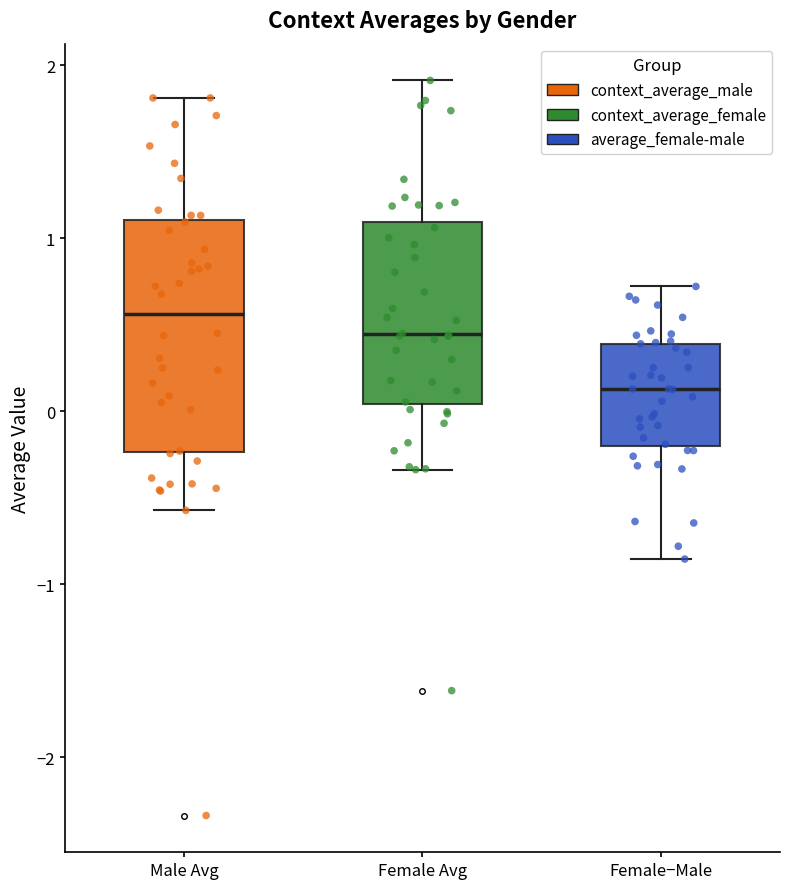

Comparing the boxes themselves (not the whiskers), which one is the tallest?

Male Avg